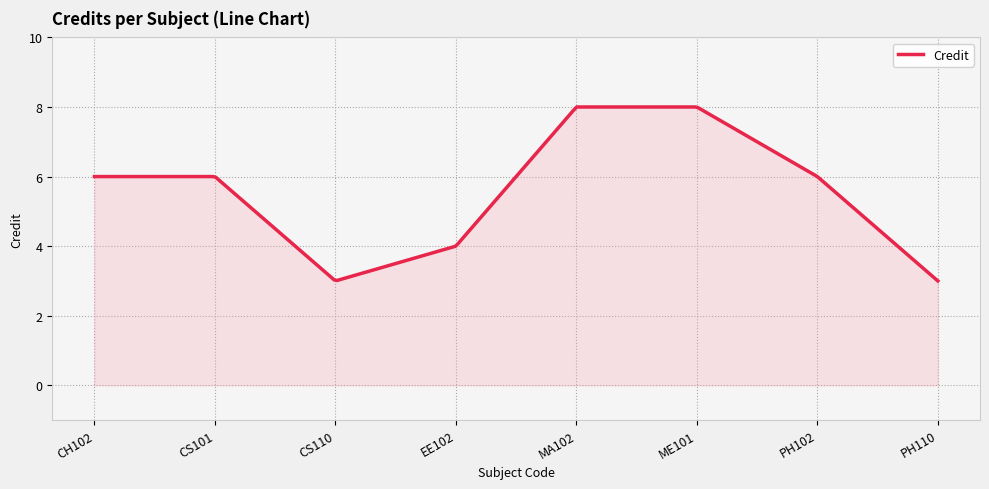

What is the difference between the maximum and minimum values?

5.0